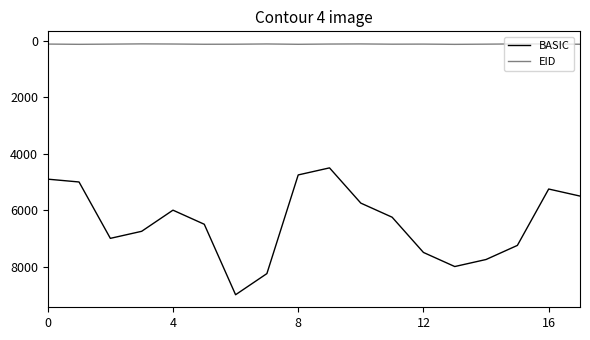

List the series in order of their overall mean, highest first.

BASIC, EID